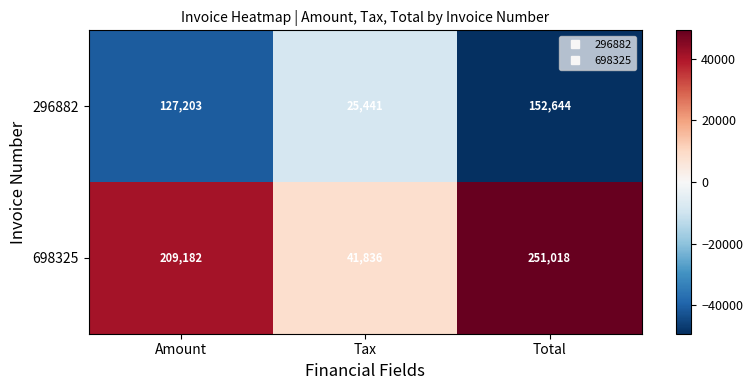

Is the value of 296882 at Total greater than the value of 698325 at Tax?

Yes